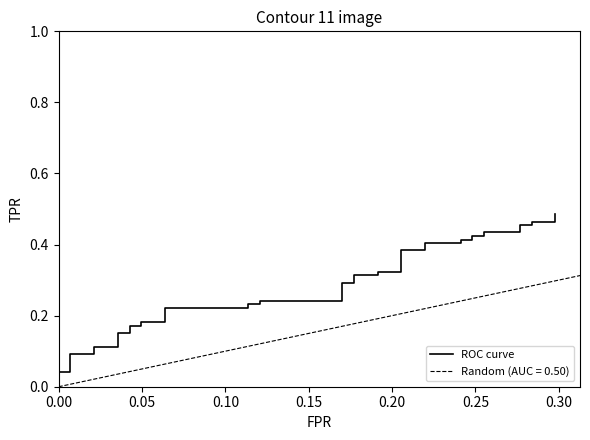

What is the greatest value displayed?

0.5